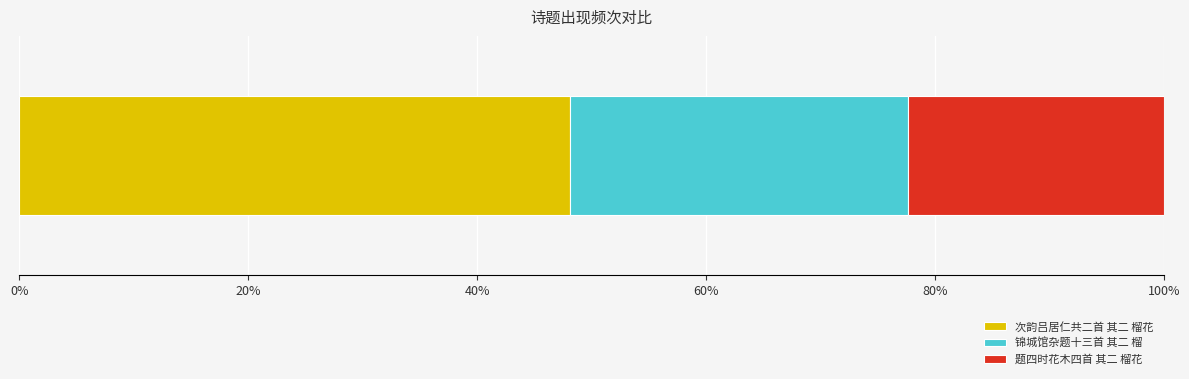

What are all the series names shown in the legend?

次韵吕居仁共二首 其二 榴花, 锦城馆杂题十三首 其二 榴, 题四时花木四首 其二 榴花